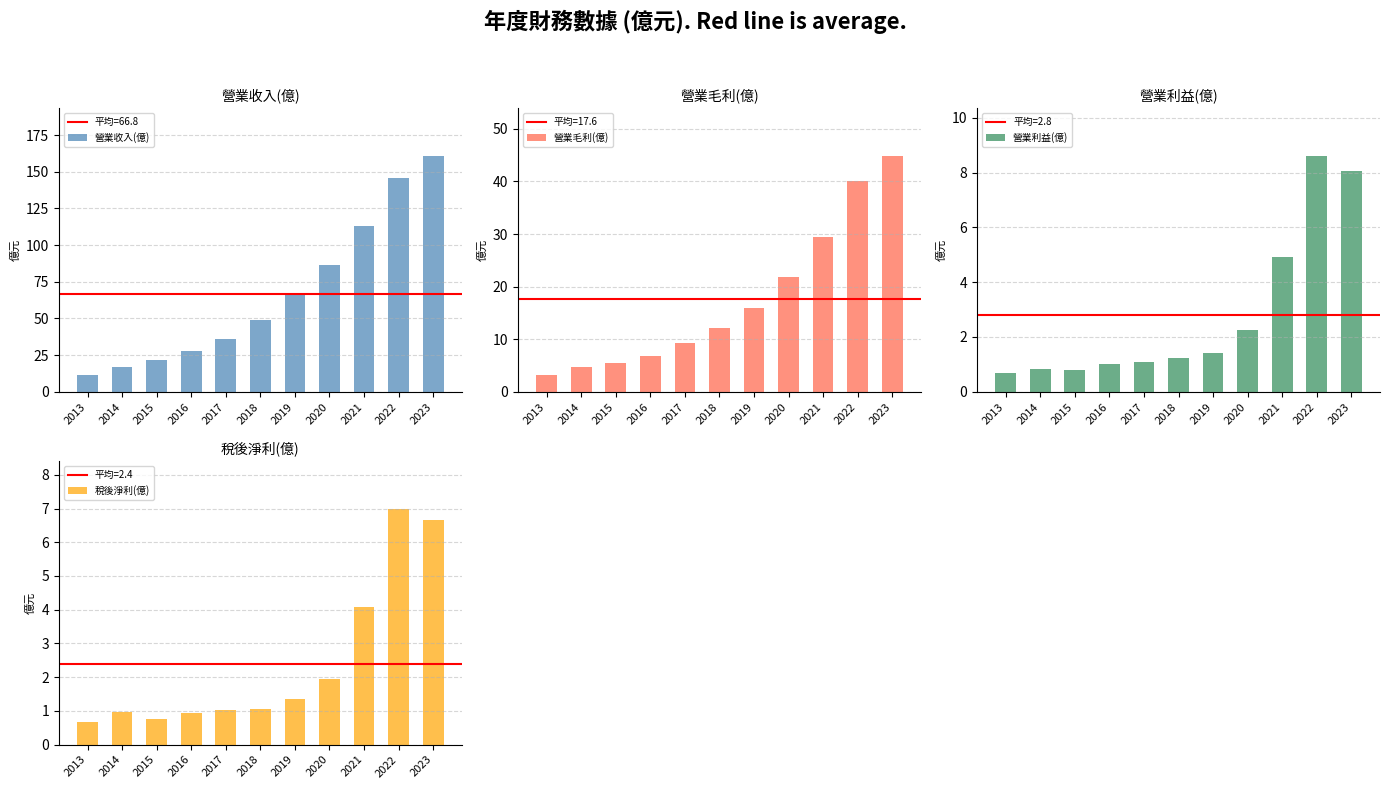

Rank the categories by 營業毛利(億) value from lowest to highest.

2013, 2014, 2015, 2016, 2017, 2018, 2019, 2020, 2021, 2022, 2023